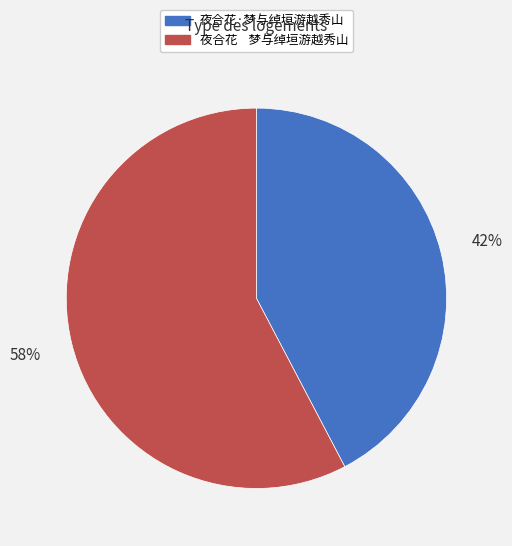

To the nearest percent, what is the combined percentage of 夜合花 梦与绰垣游越秀山 and 夜合花·梦与绰垣游越秀山?

100%